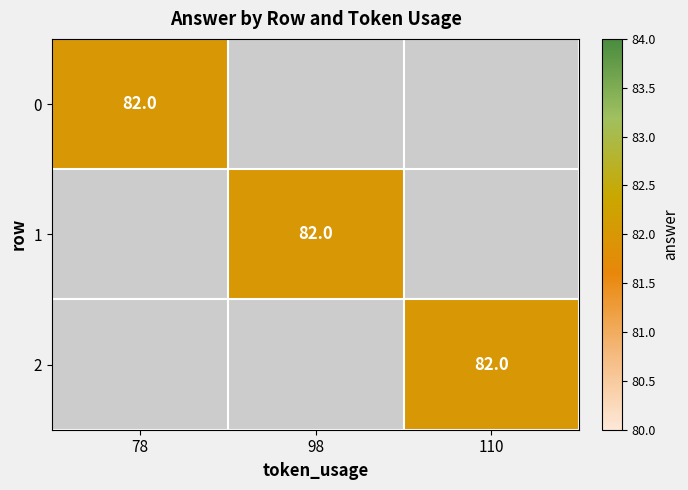

Which has a higher value, 110 or 78?

78